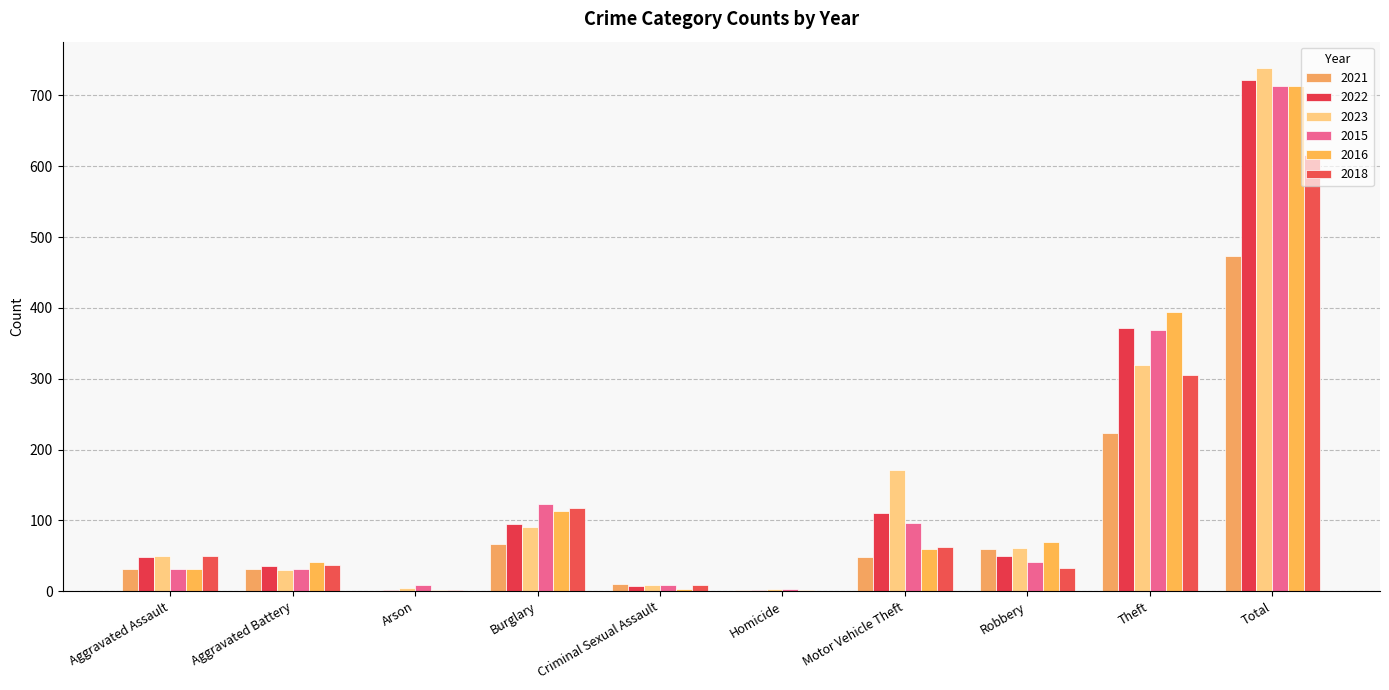

Rank the series by their maximum value, from highest to lowest.

2023, 2022, 2016, 2015, 2018, 2021